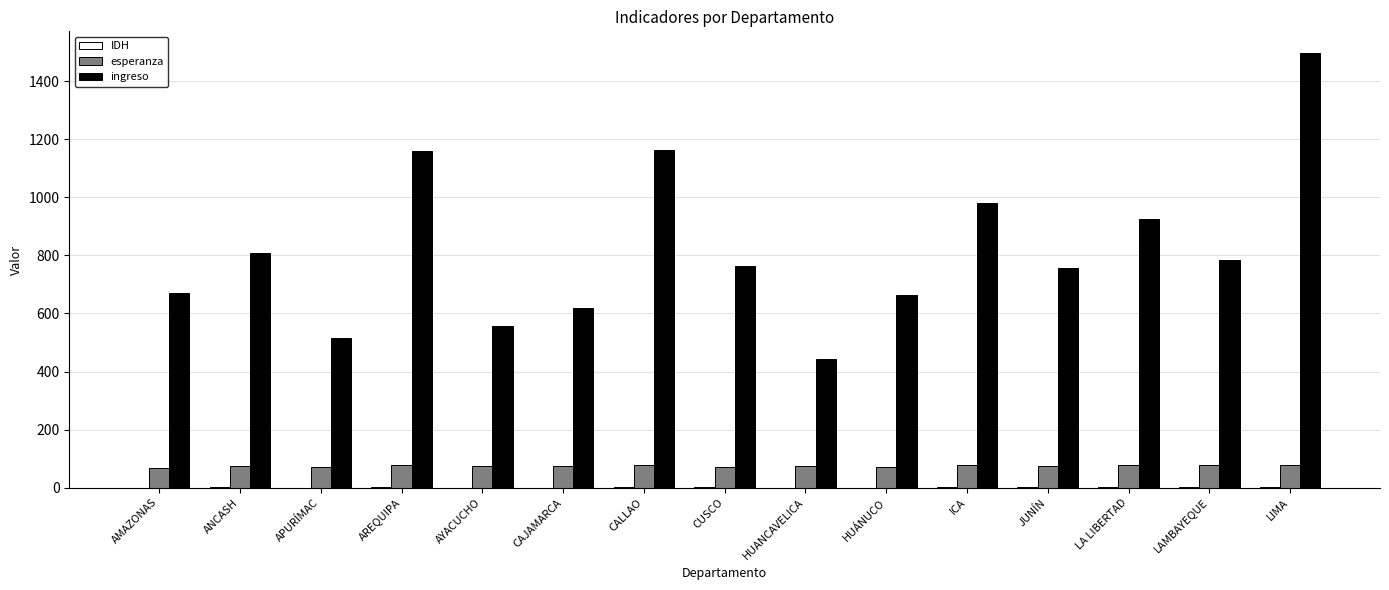

Between AMAZONAS and LIMA, which series saw the biggest shift?

ingreso